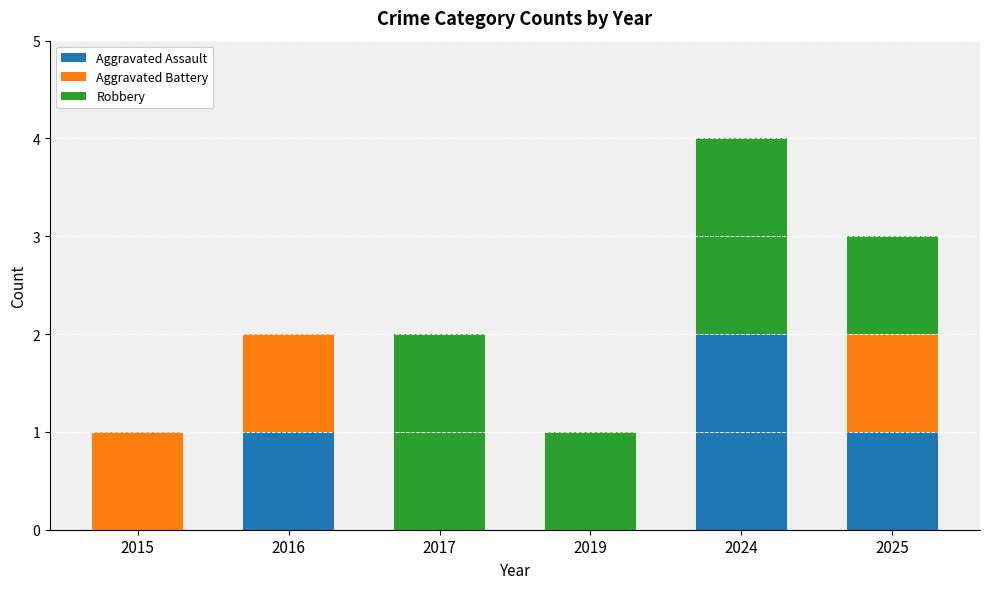

The Aggravated Assault series shows 1 at 2025. True or false?

True